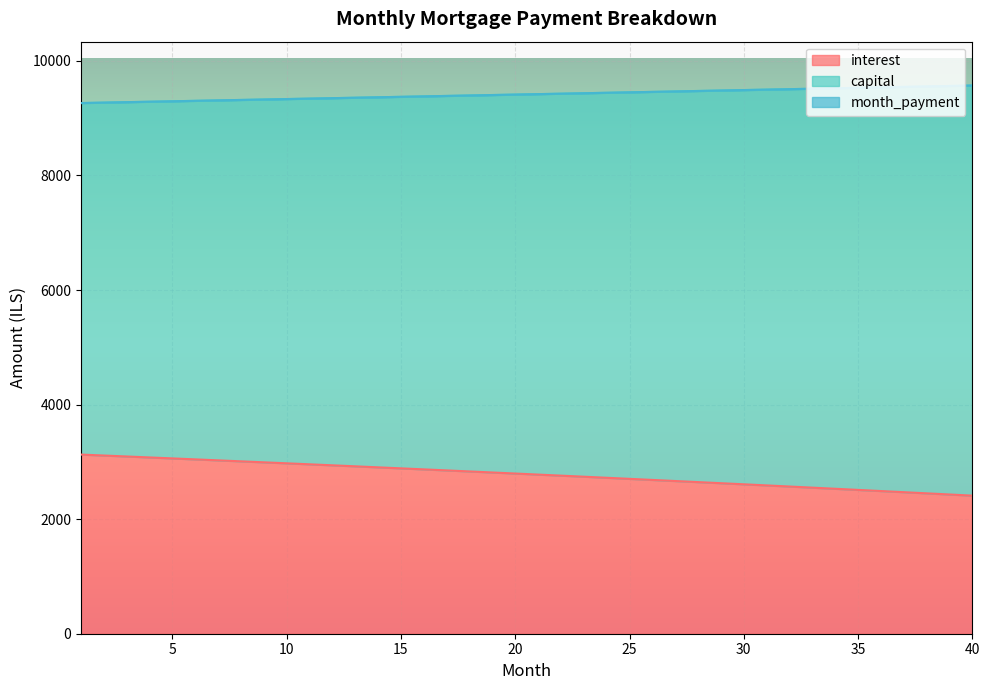

What is the difference between the interest values at 11 and 38?

506.7